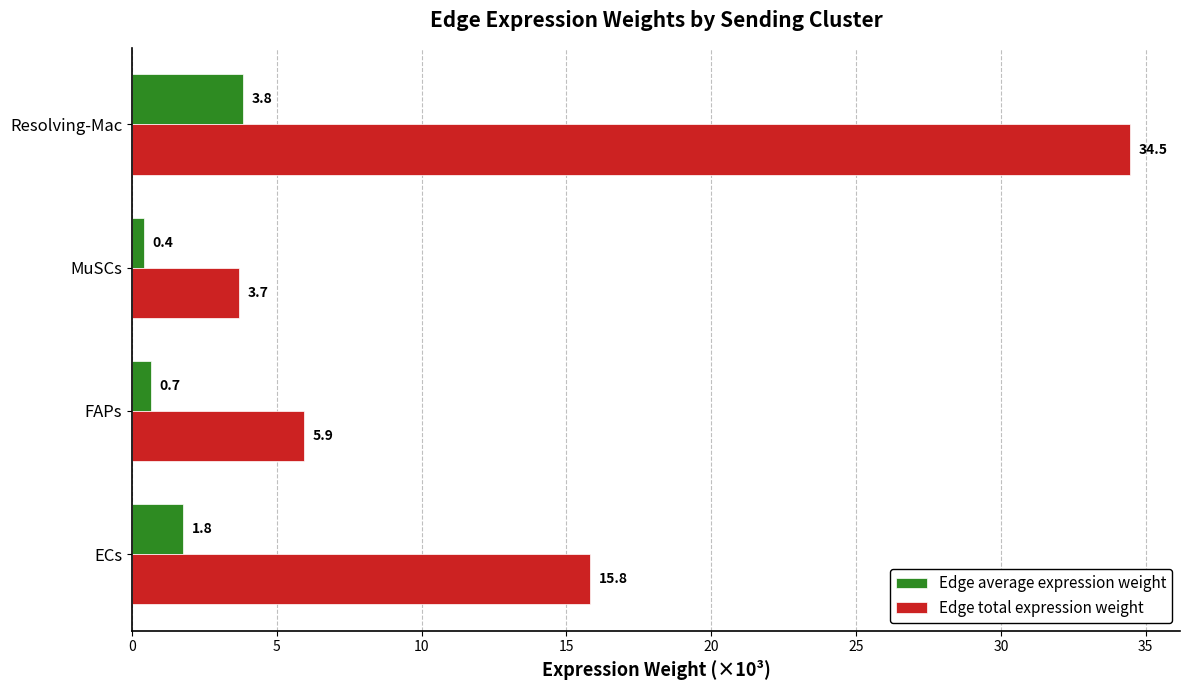

What is the sum of all Edge average expression weight values?

6.7